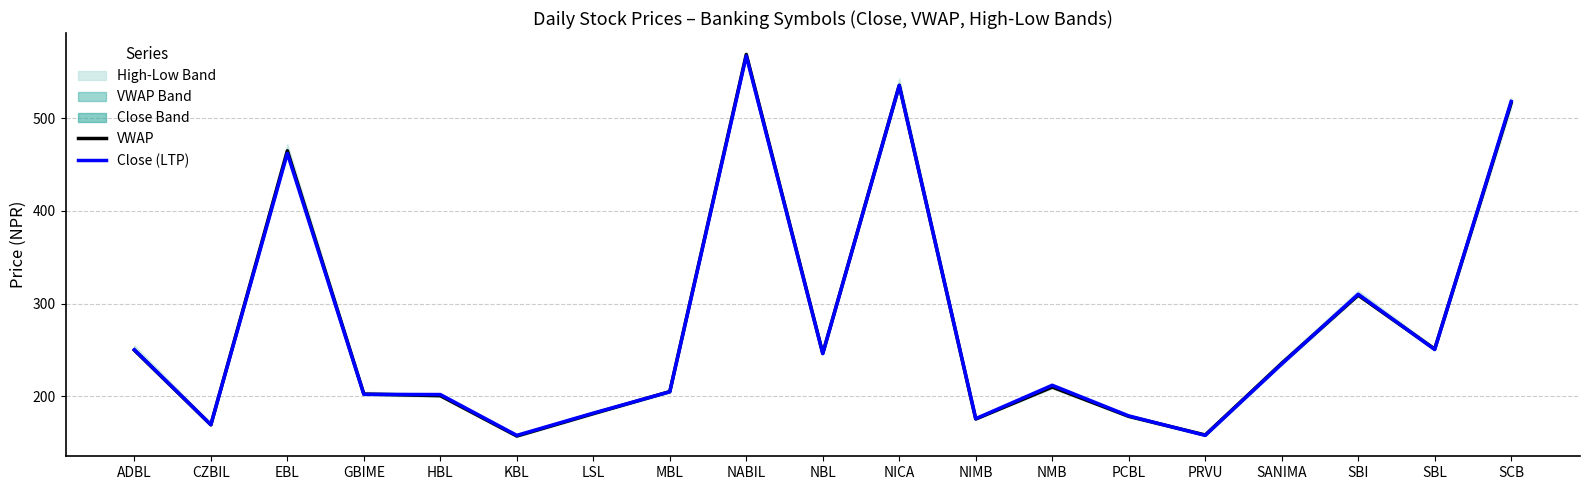

Reading left to right, what are all the values shown in this chart?

VWAP: 249.8	169.4	464.7	202.5	200.8	157.3	181.4	205.2	568.6	246.3	535.2	175.6	210.1	178.5	158.4	235.6	309.1	251.0	516.3
Close (LTP): 250.3	169.5	462.0	202.2	202.0	158.0	182.0	205.0	567.0	246.1	535.0	176.0	212.0	179.0	158.0	235.0	310.1	250.6	517.9